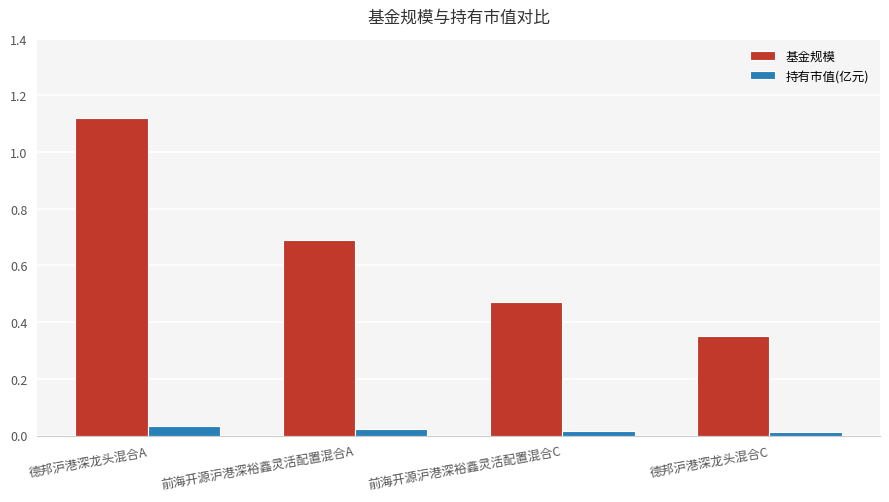

True or false: 基金规模 has a value of 0.2 at 德邦沪港深龙头混合C.

False